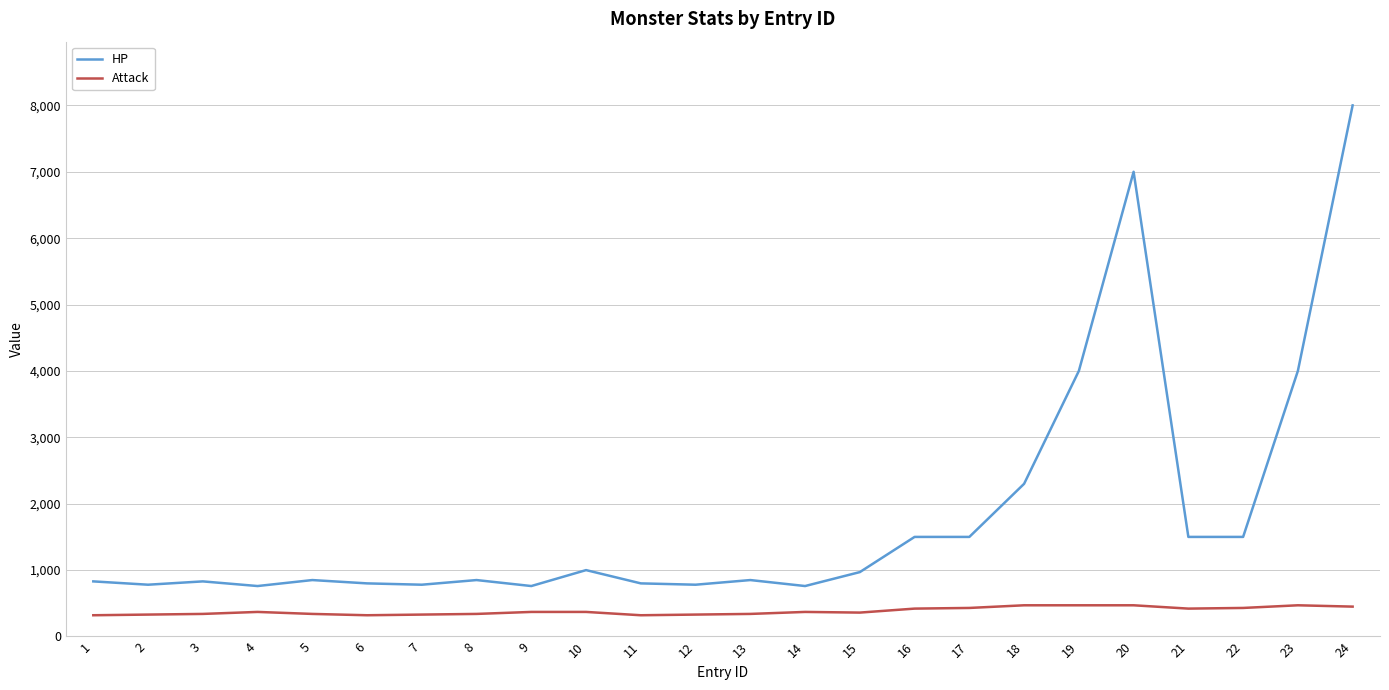

List the series in order of their overall mean, highest first.

HP, Attack